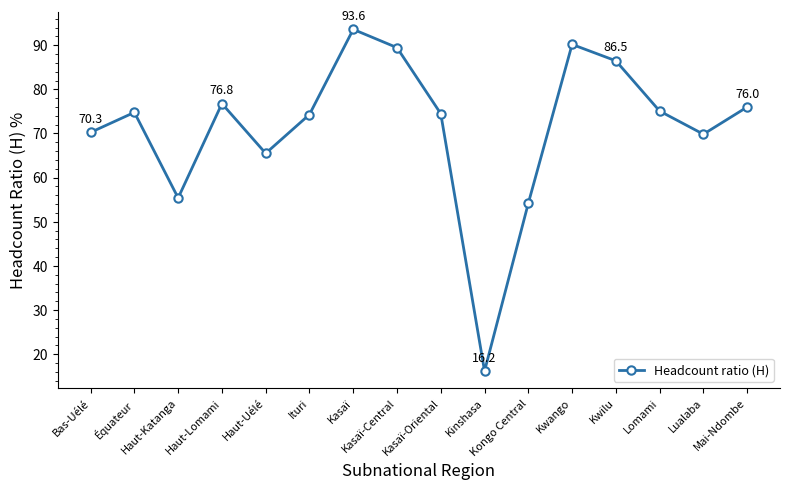

What is the smallest value displayed?

16.2